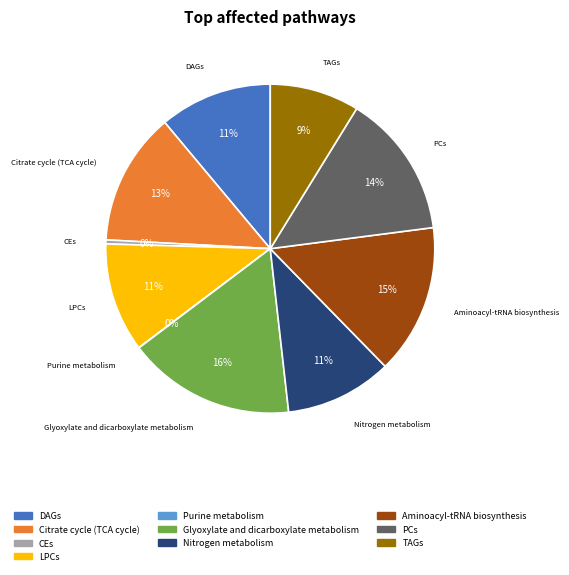

Is the sum of LPCs and DAGs greater than half?

No